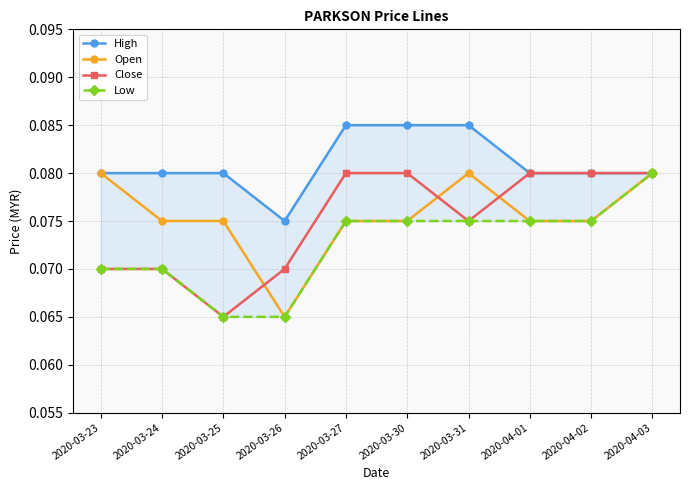

Which series has the largest range (max minus min)?

Open